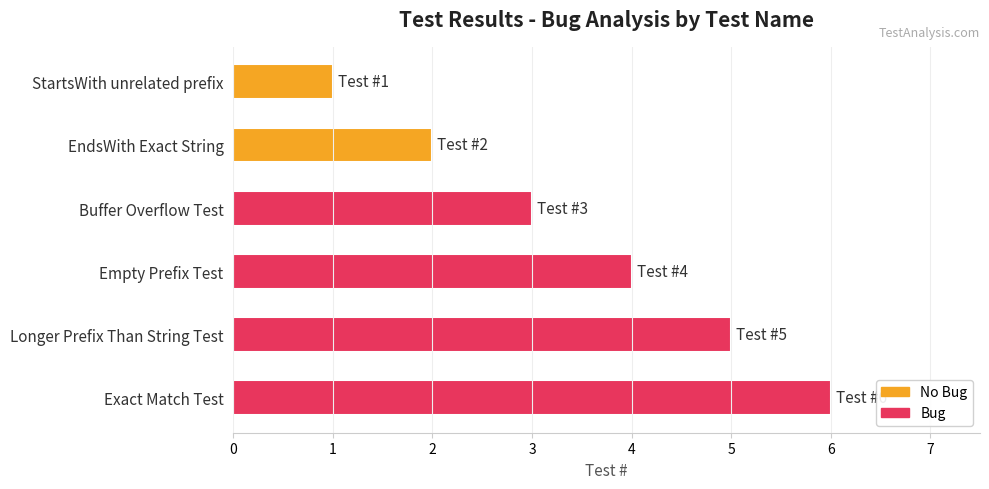

What is the label of the 2nd bar from the bottom?

Longer Prefix Than String Test